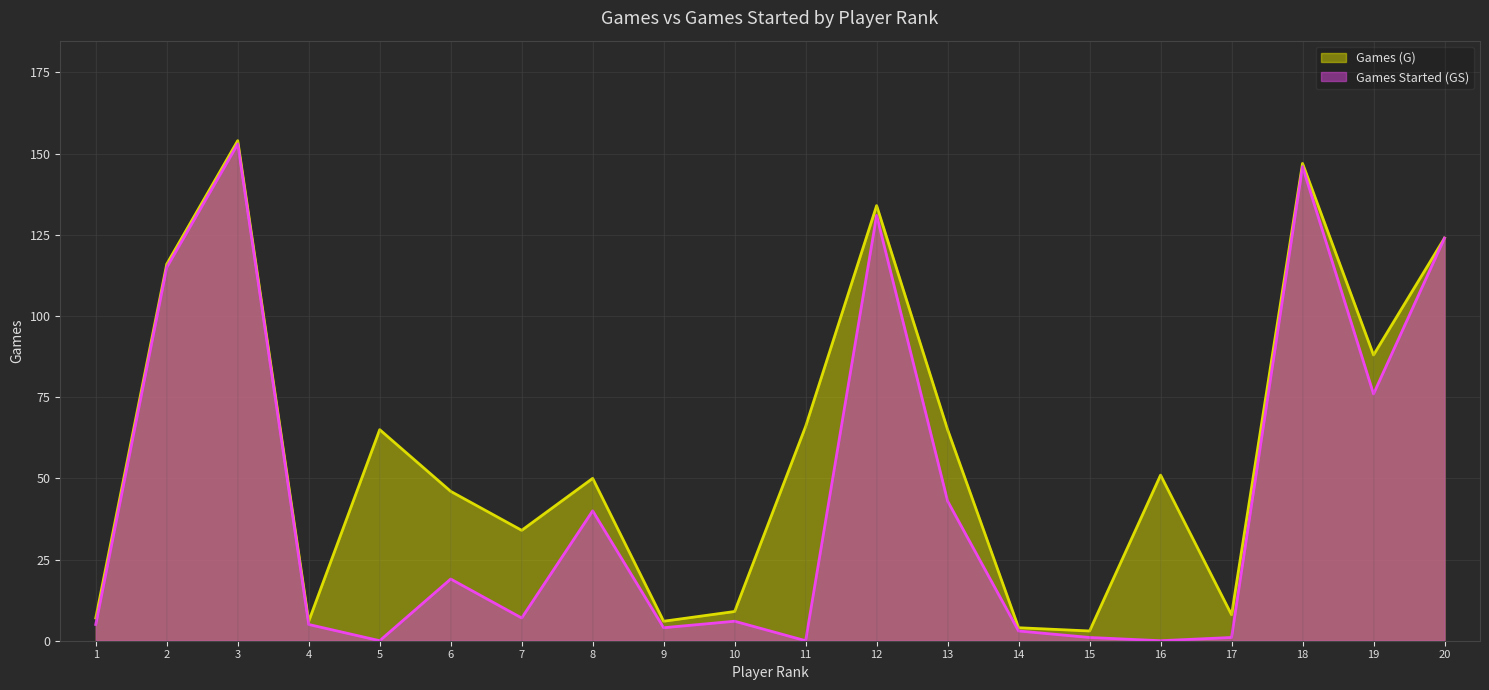

What is the highest value of the Games (G) series?

154